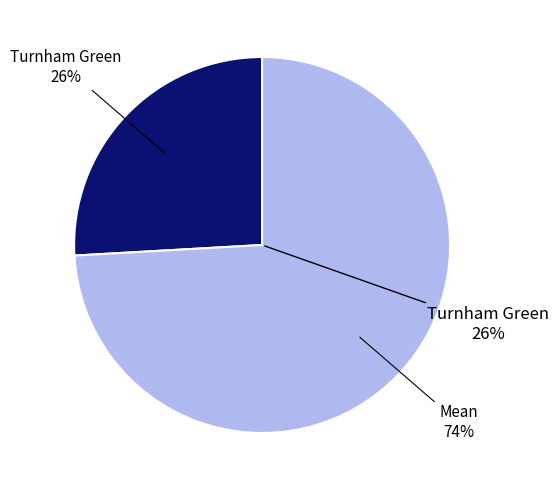

What is the majority slice?

Mean (269)